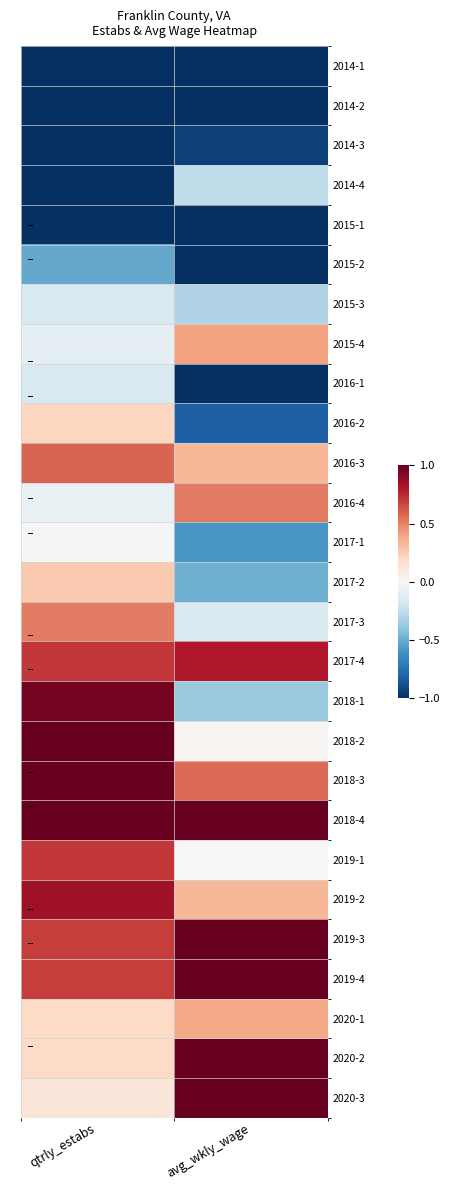

Which label corresponds to the smallest value in the chart?

qtrly_estabs